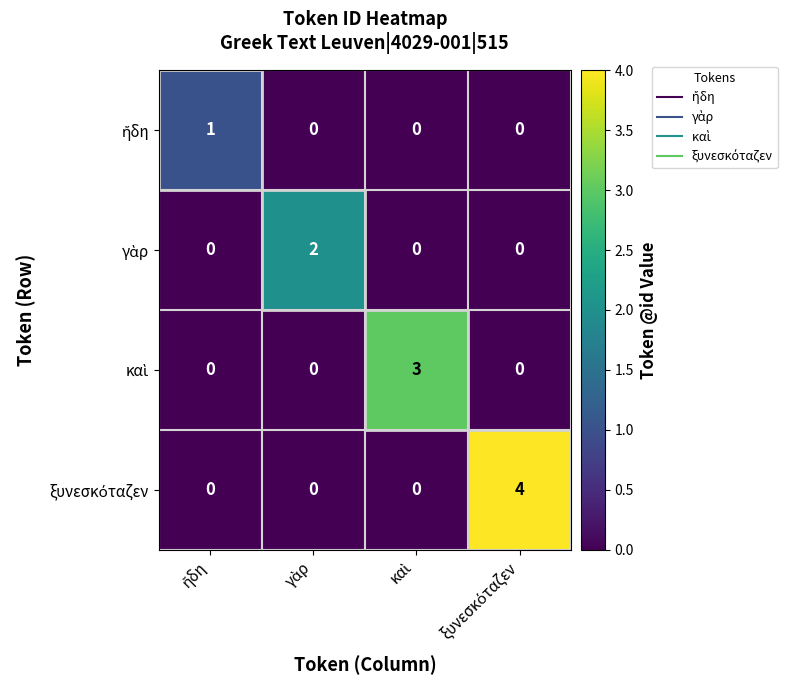

What is the greatest value displayed?

4